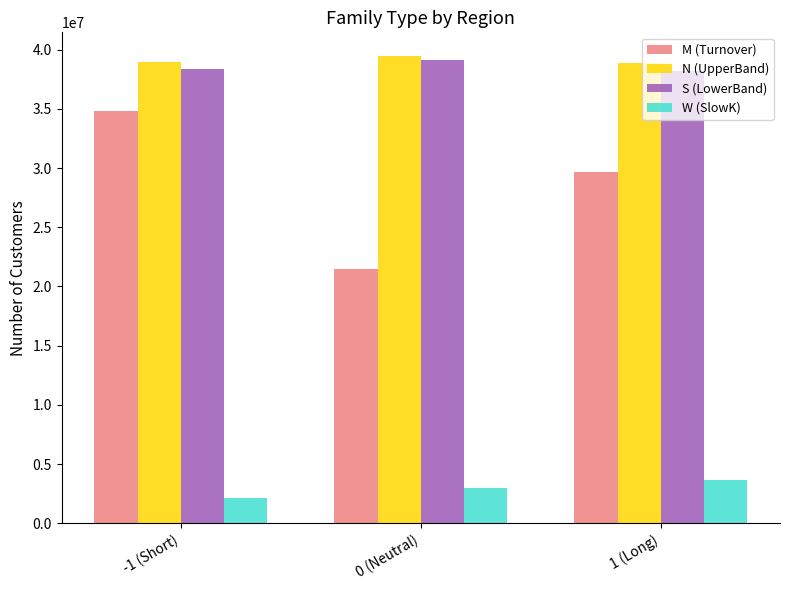

What is the label of the 1st bar from the right?

1 (Long)